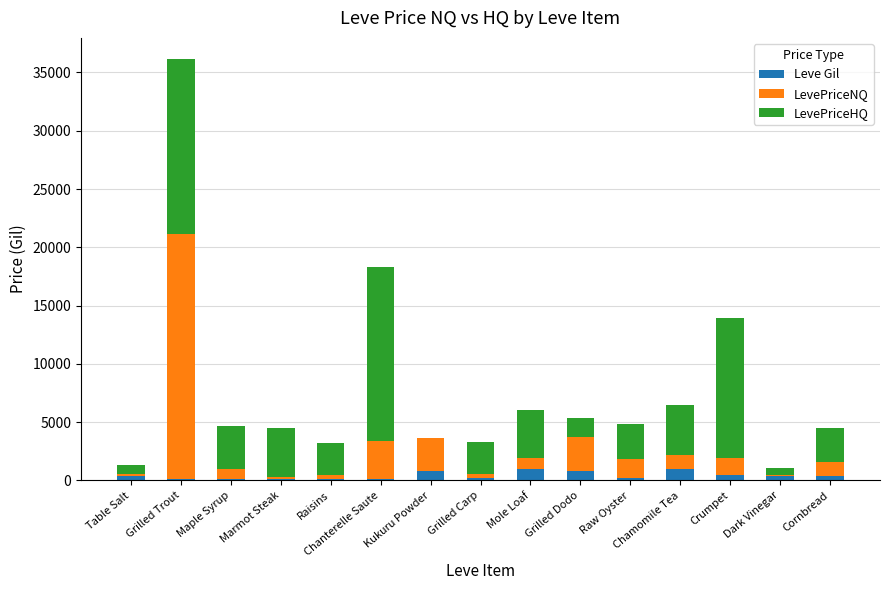

At which category is the sum across all series the highest?

Grilled Trout